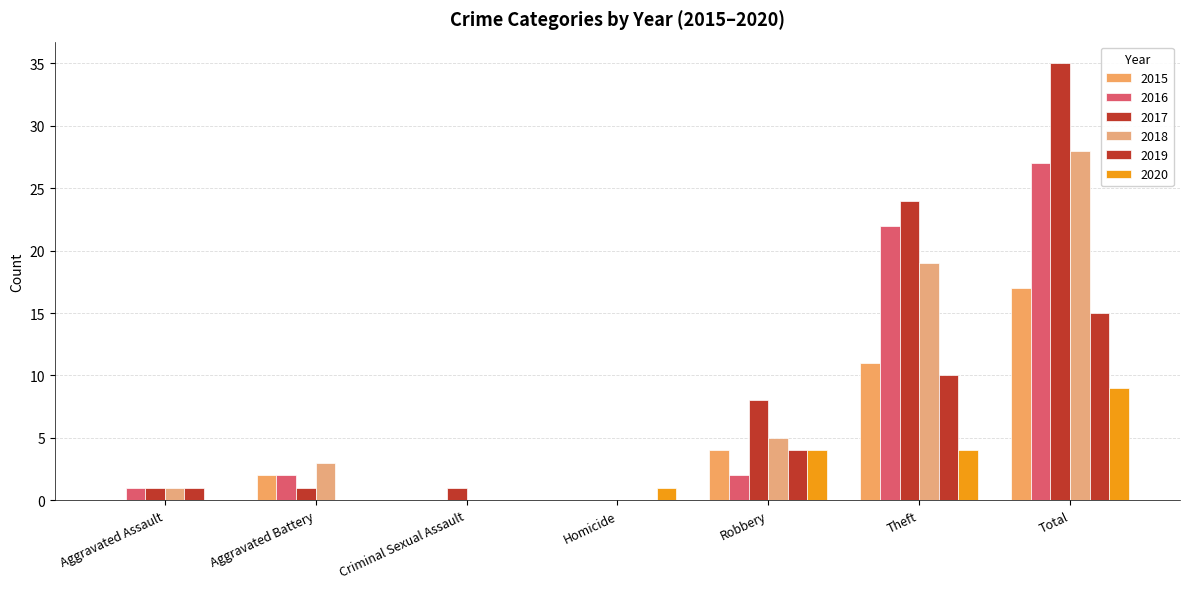

At how many categories does at least one series exceed 30?

1